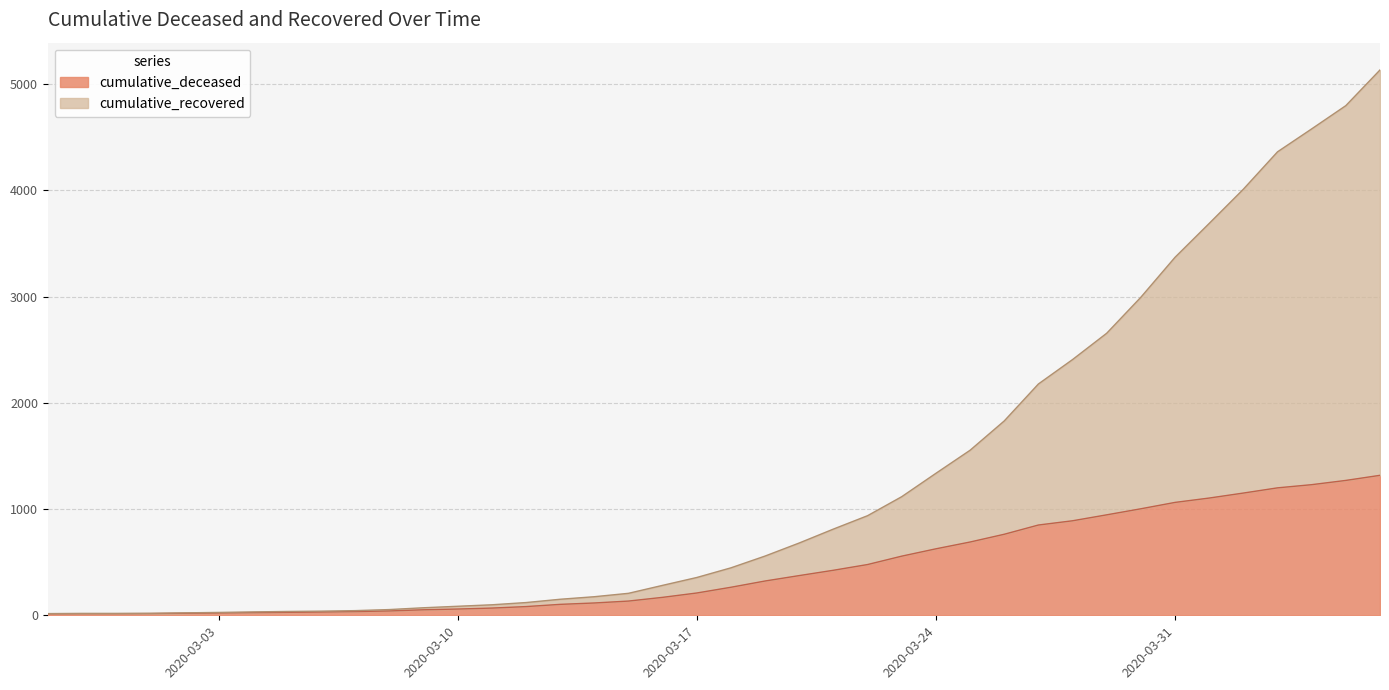

What is the label of the 27th point from the left?

2020-03-24